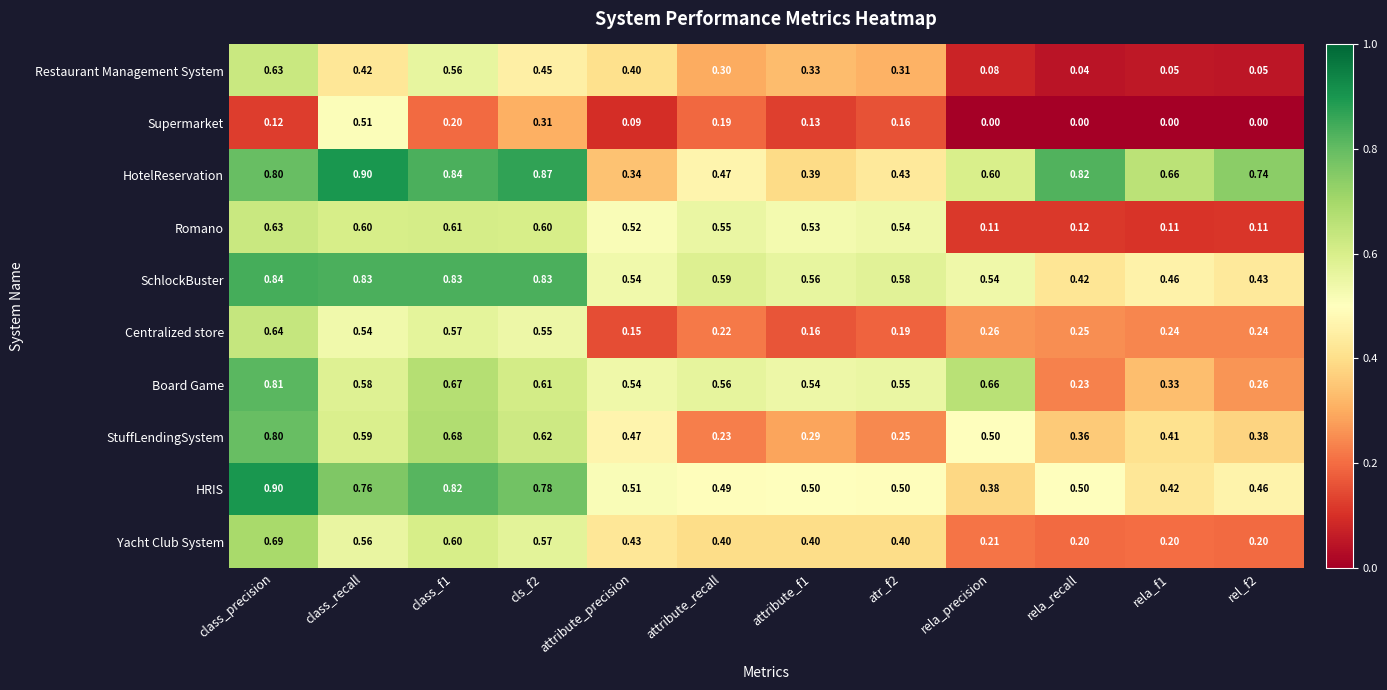

What is the total value across all series at atr_f2?

3.9